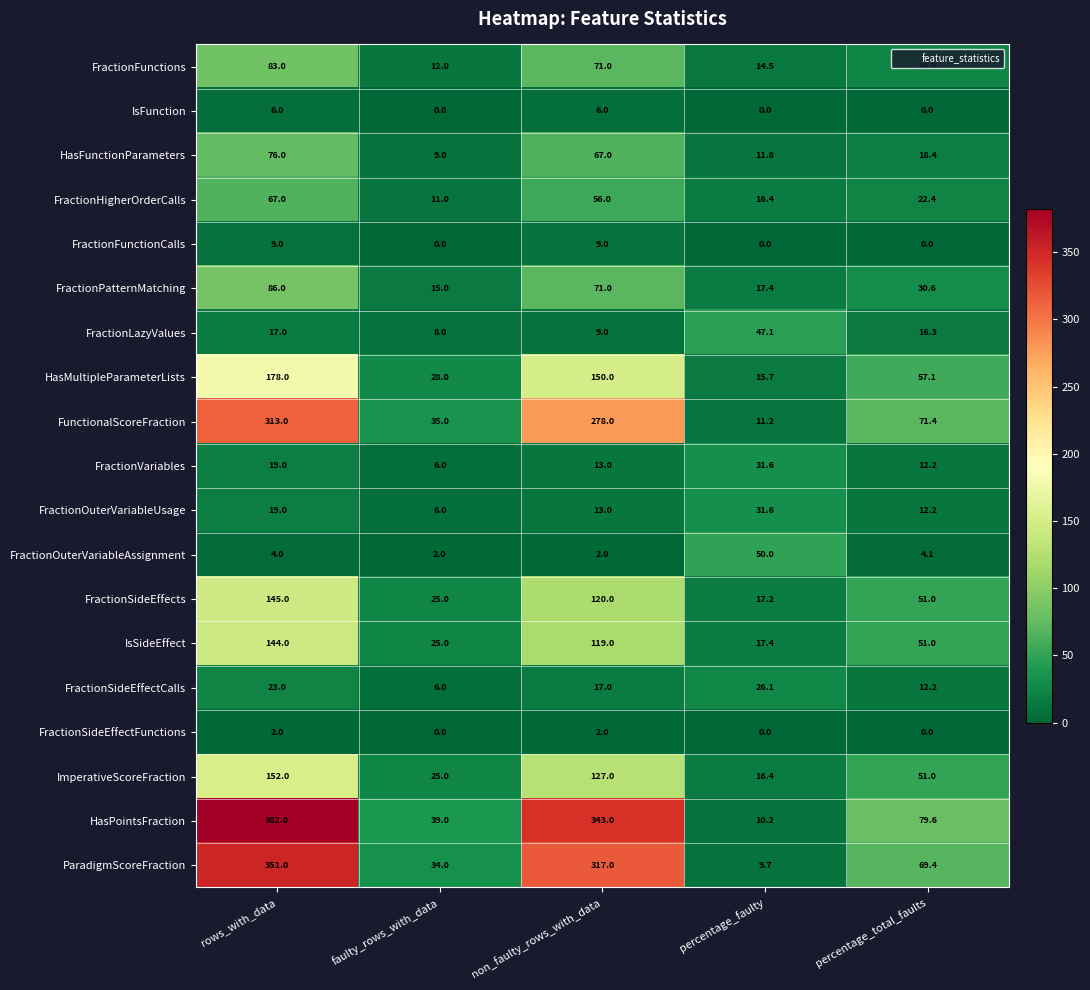

What is the difference between the second highest and second lowest values in the FractionFunctions series?

56.5